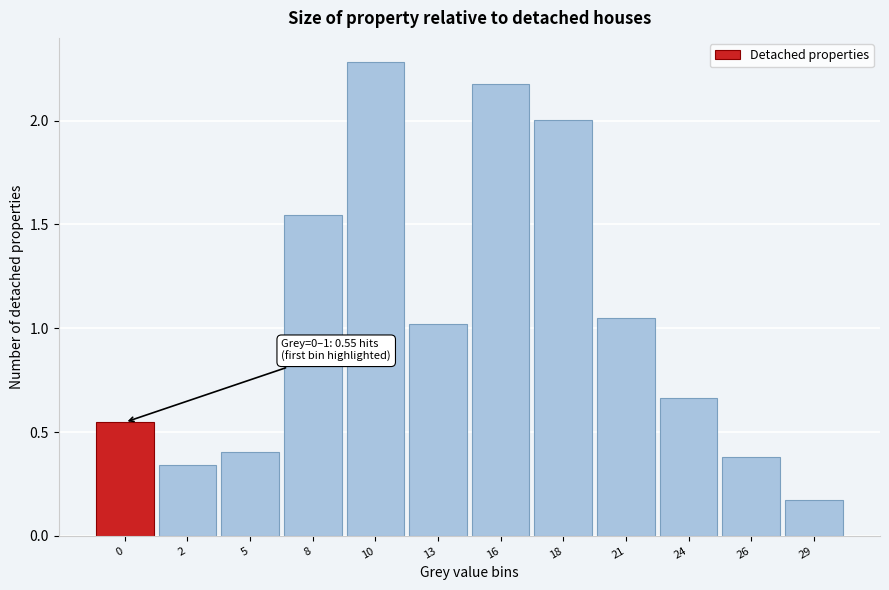

What is the approximate value at 18?

2.0